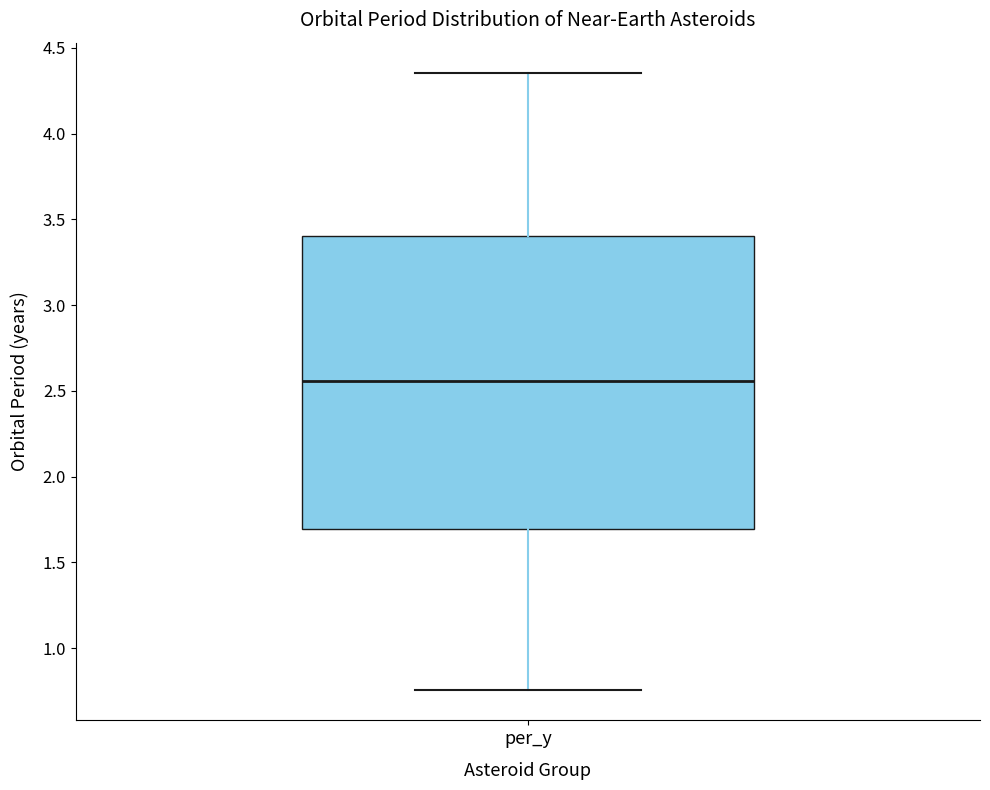

Read this box plot against the y-axis: the position of the median line, the range covered by the box, and the ends of both whiskers. The values are not printed on the chart, so give them approximately, as read against the axis.

median 2.55, box 1.70 to 3.40, whiskers 0.75 to 4.35